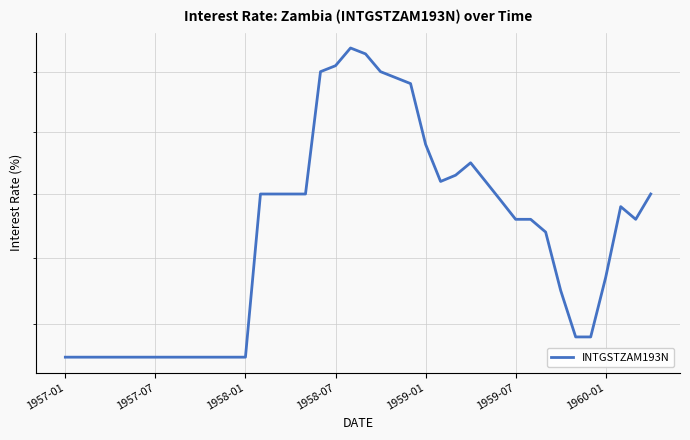

Is it true that the value at 10 is 1.6?

False